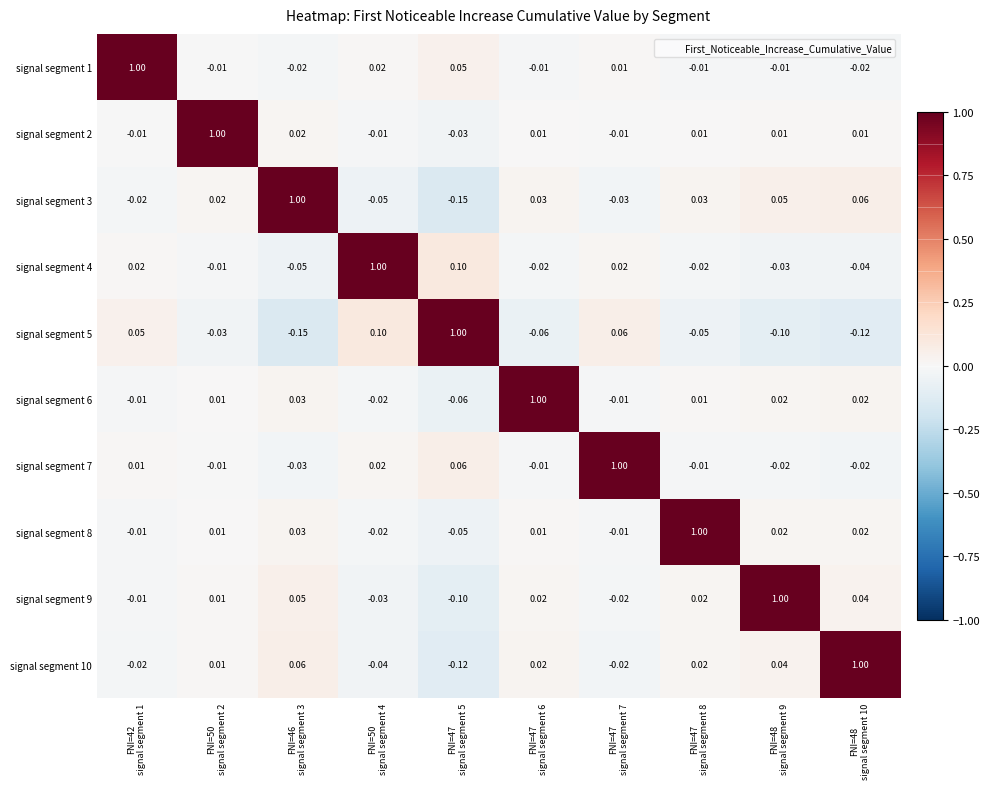

How many data points does each series have?

10